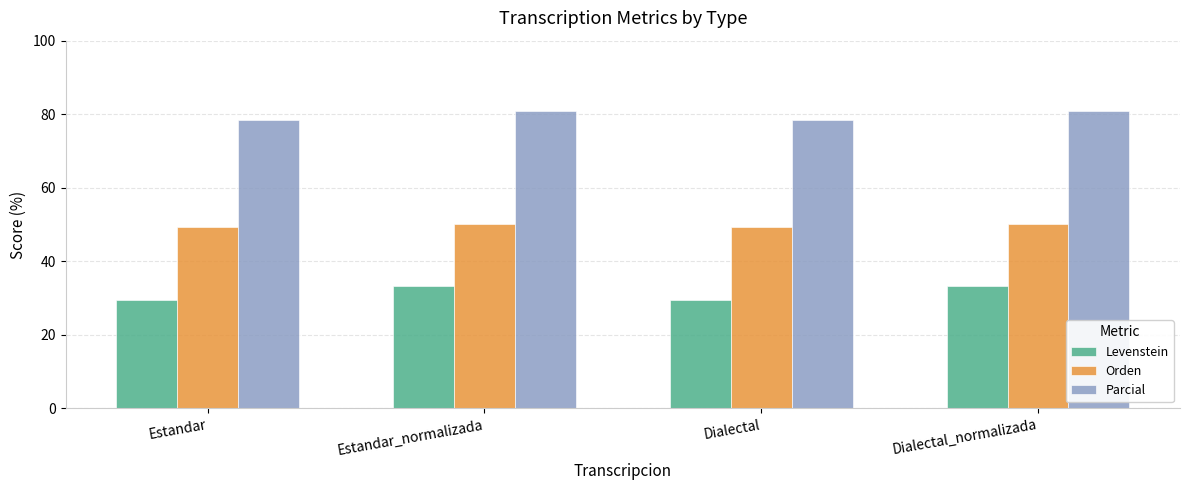

Count the Parcial values in the range 78 to 80.

2